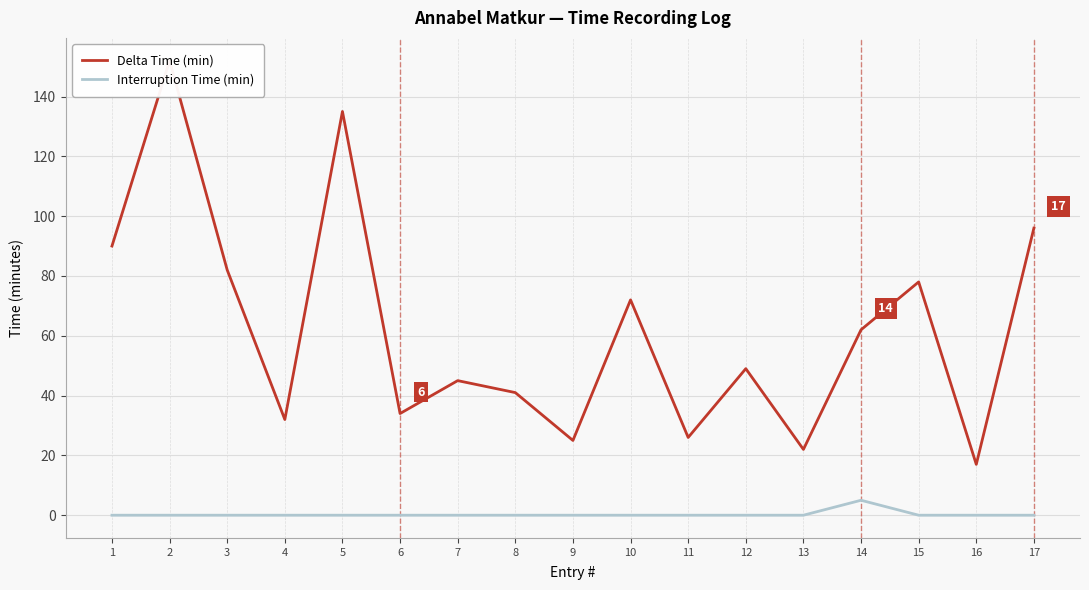

Does the chart display data point markers on the line(s)?

No